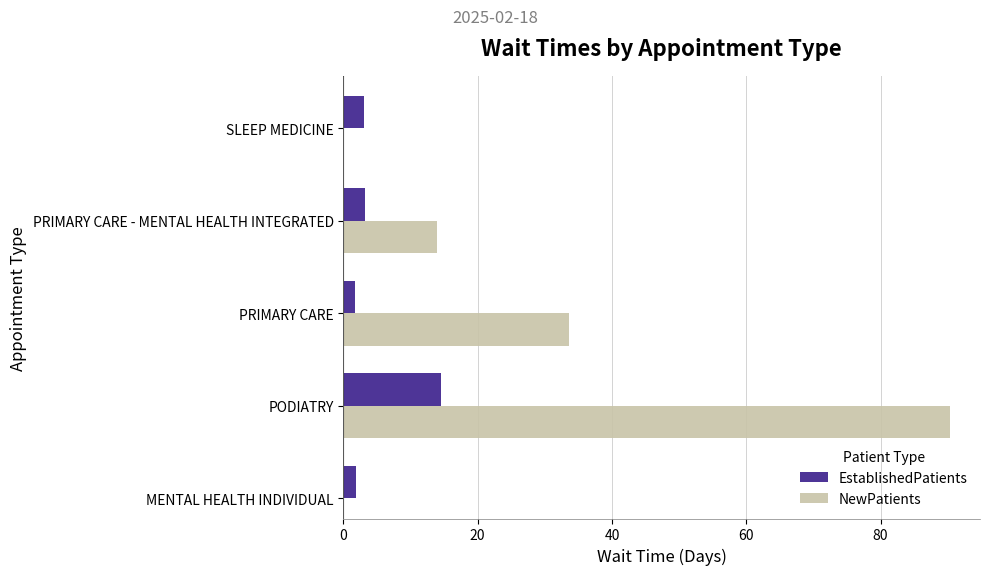

What is the difference between the EstablishedPatients values at SLEEP MEDICINE and PRIMARY CARE - MENTAL HEALTH INTEGRATED?

0.2